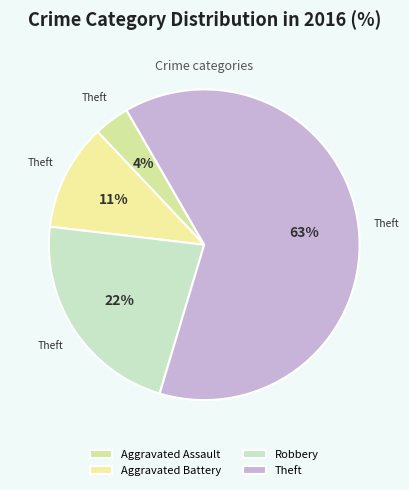

To the nearest percent, what portion does Aggravated Battery represent?

11%